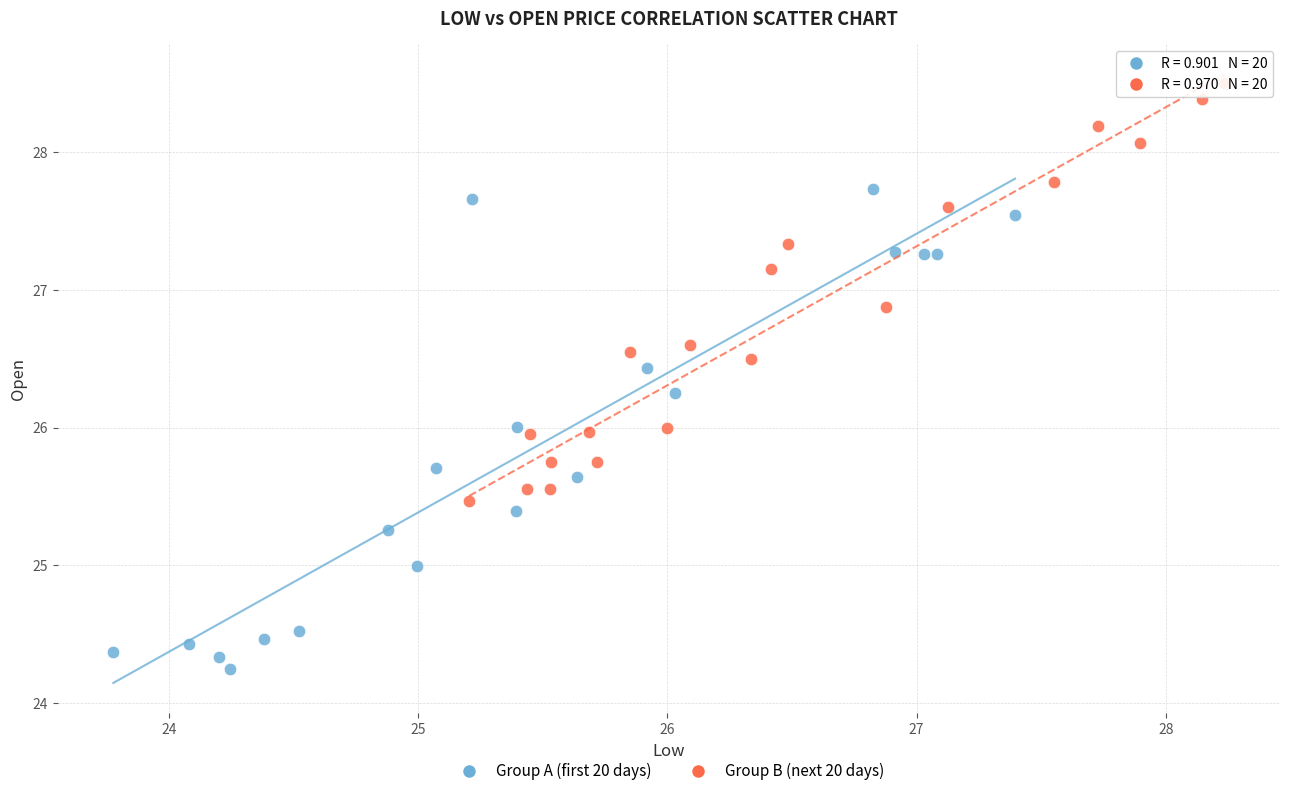

Which series reaches the maximum Y coordinate?

Group B (next 20 days)